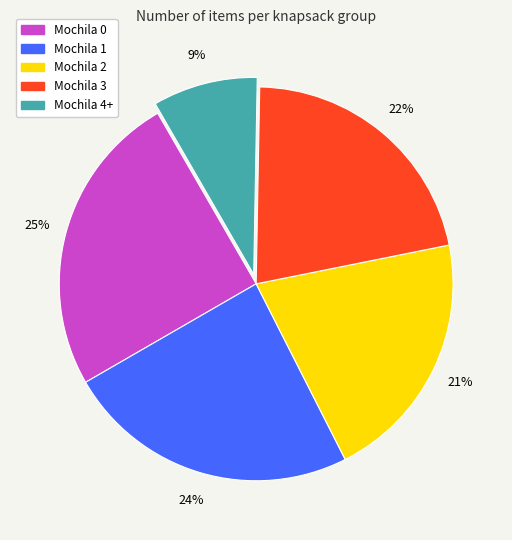

Count the number of slices in the pie.

5